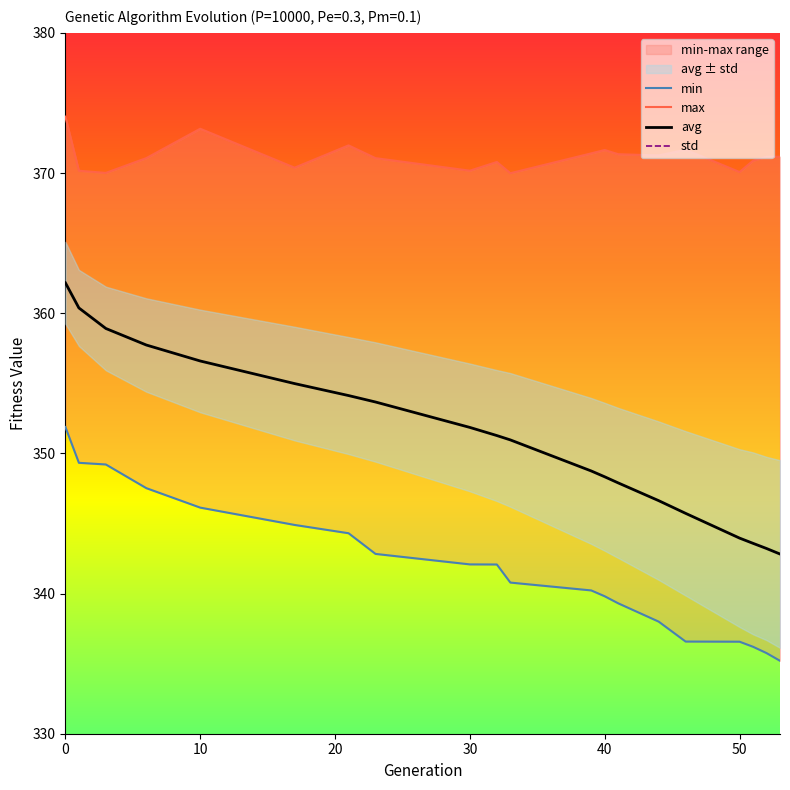

What is the maximum value shown in the chart?

374.0